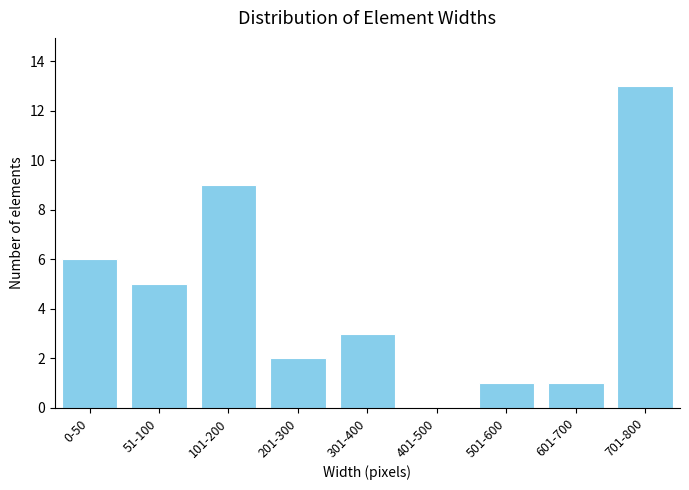

Reading right to left, extract all data points from this chart.

701-800=13	601-700=1	501-600=1	401-500=0	301-400=3	201-300=2	101-200=9	51-100=5	0-50=6